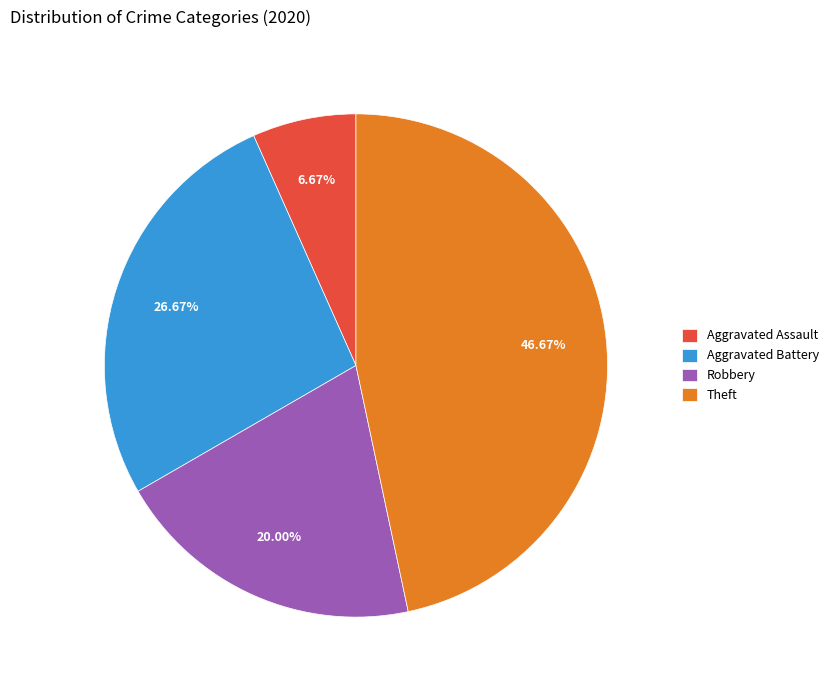

What percentage do Theft and Aggravated Assault together represent?

53.3%